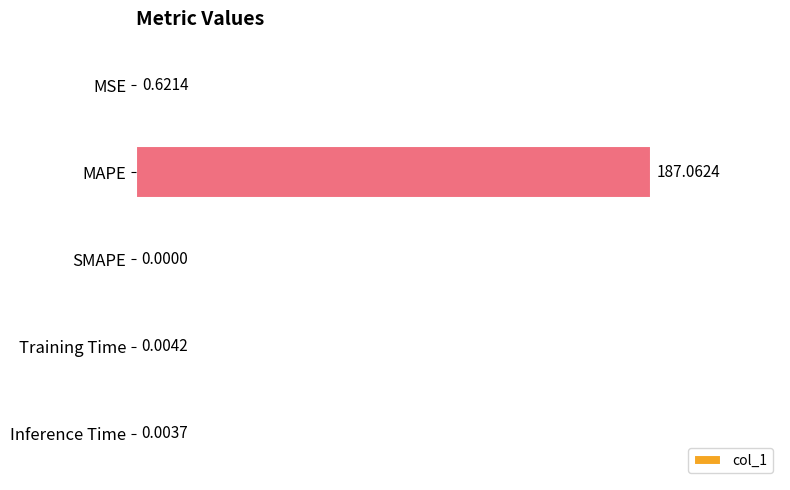

Between Inference Time and Training Time, which is larger?

Training Time